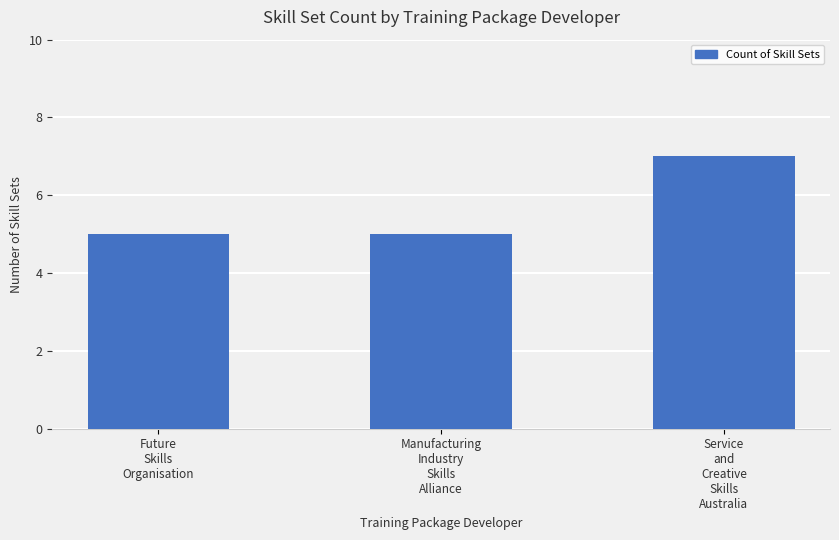

Reading right to left, transcribe all the data shown in this chart.

7	5	5